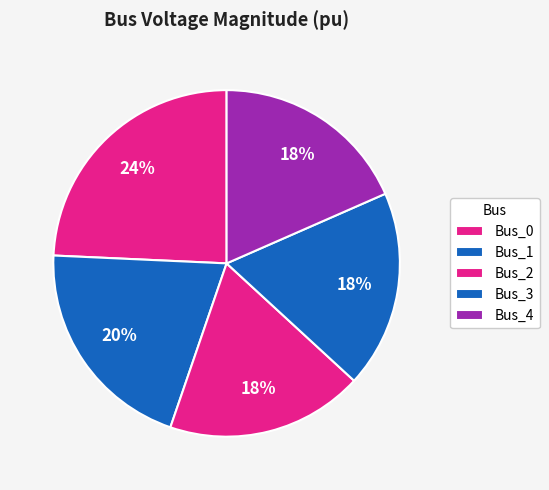

How many segments does this pie chart have?

5